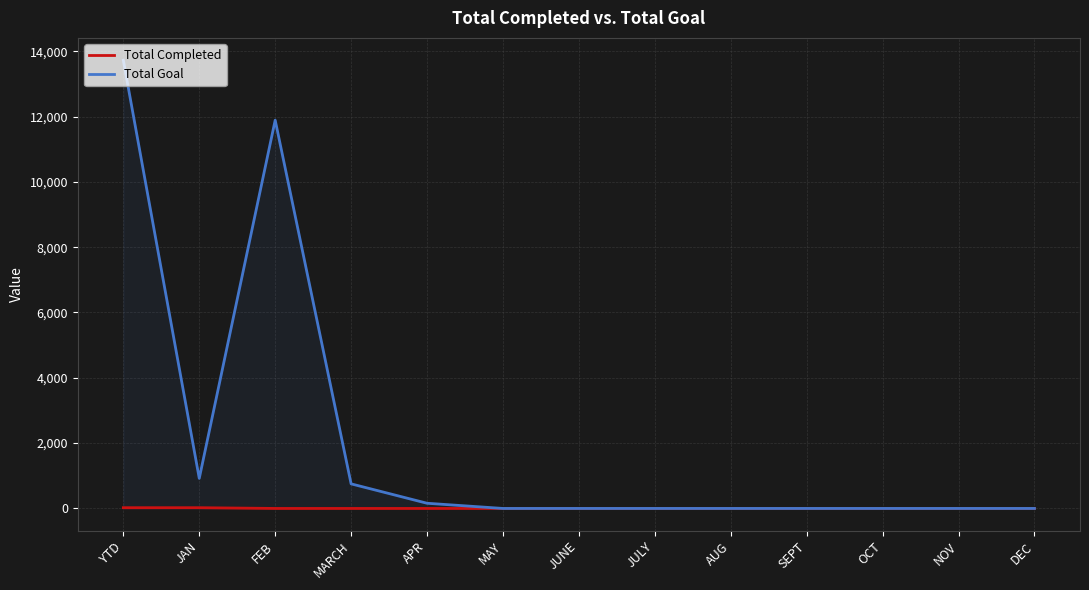

The value of Total Completed at FEB is -14. True or false?

False